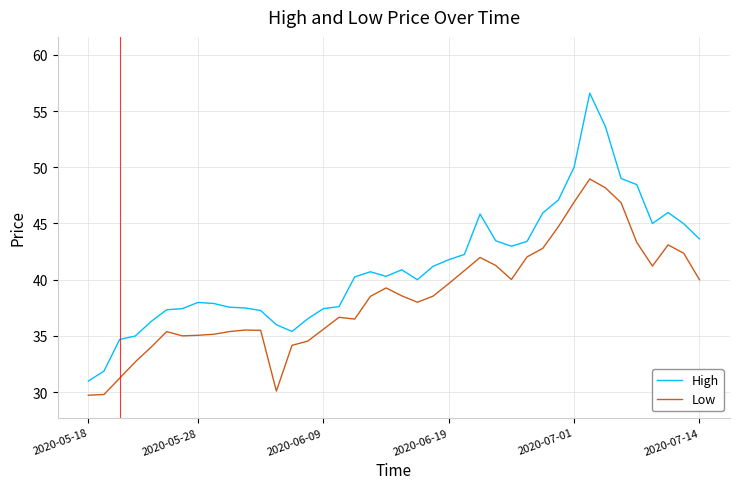

What is the highest value of the Low series?

49.0